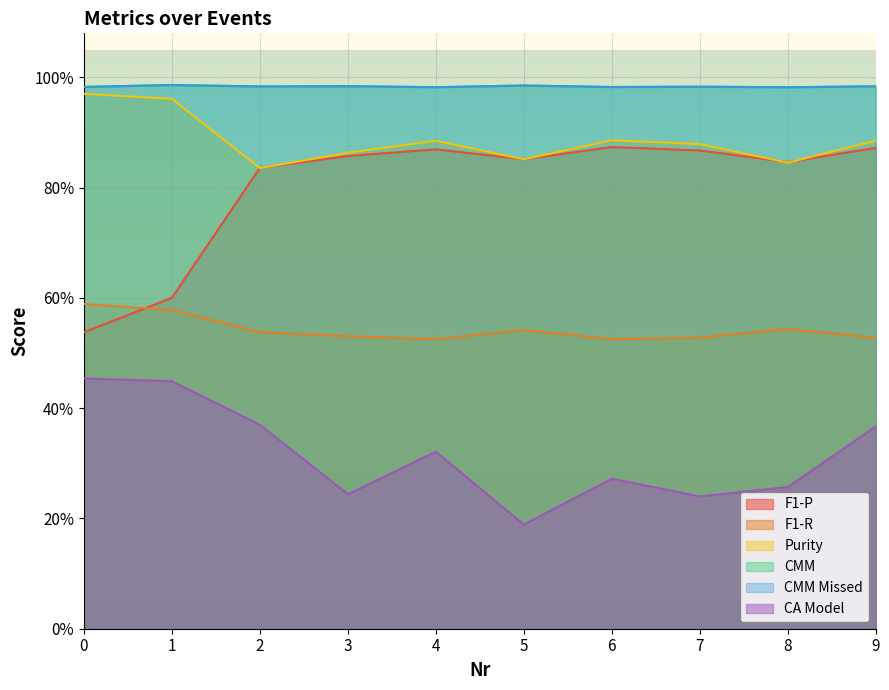

Which series has the largest total across all categories?

CMM